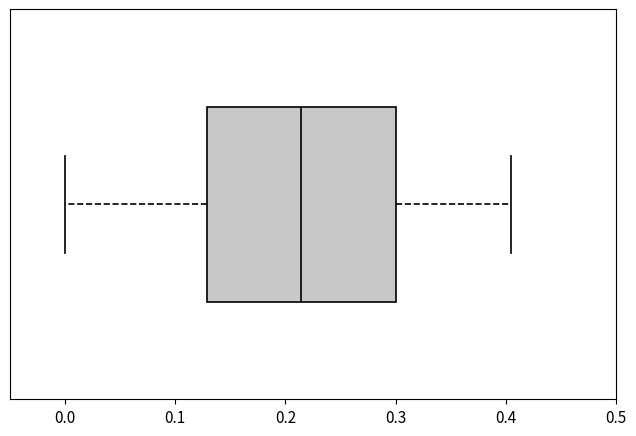

Read this box plot against the x-axis: the position of the median line, the range covered by the box, and the ends of both whiskers. The values are not printed on the chart, so give them approximately, as read against the axis.

median 0.21, box 0.13 to 0.30, whiskers 0.00 to 0.41